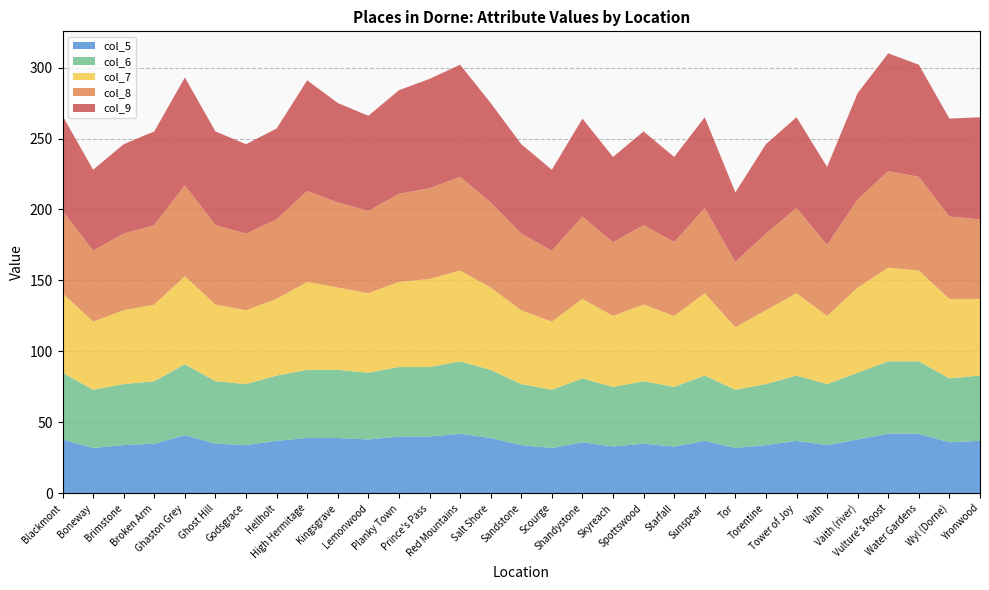

Reading left to right, transcribe all the data shown in this chart.

col_9: 67	57	63	66	76	66	63	64	78	70	67	73	77	79	70	63	57	69	60	66	60	64	49	63	64	55	75	83	79	69	72
col_5: 38	32	34	35	41	35	34	37	39	39	38	40	40	42	39	34	32	36	33	35	33	37	32	34	37	34	38	42	42	36	37
col_6: 47	41	43	44	50	44	43	46	48	48	47	49	49	51	48	43	41	45	42	44	42	46	41	43	46	43	47	51	51	45	46
col_7: 56	48	52	54	62	54	52	54	62	58	56	60	62	64	58	52	48	56	50	54	50	58	44	52	58	48	60	66	64	56	54
col_8: 58	50	54	56	64	56	54	56	64	60	58	62	64	66	60	54	50	58	52	56	52	60	46	54	60	50	62	68	66	58	56